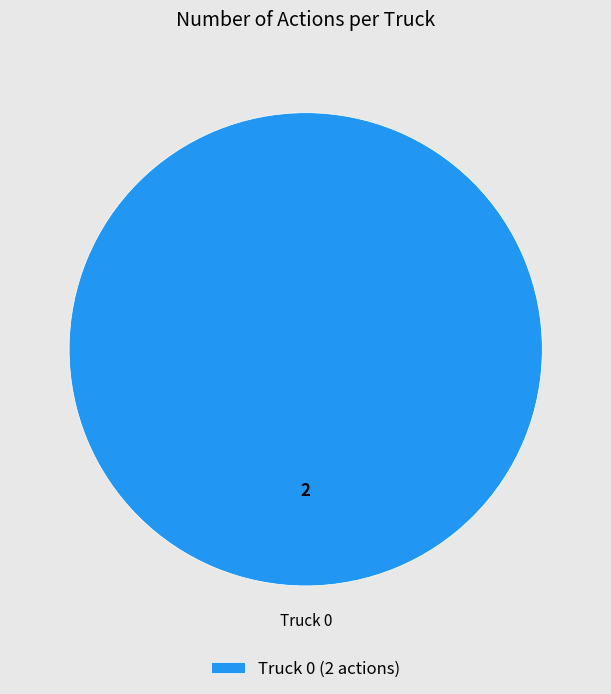

Is it true that Truck 0 (2 actions) is 100% of the pie?

True